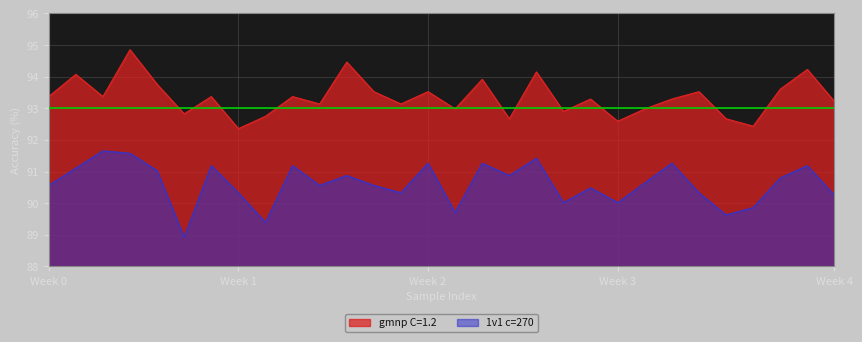

True or false: gmnp C=1.2 and 1v1 c=270 cross at least once.

False